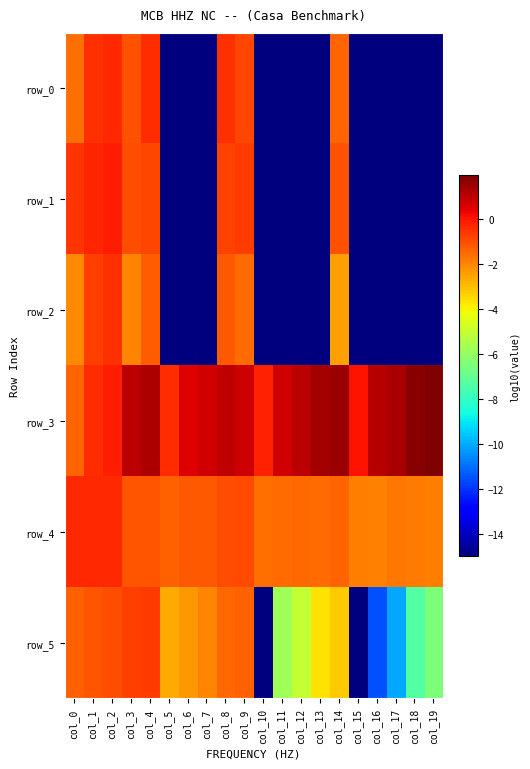

At col_0, list the series in order from smallest to largest.

row_2, row_0, row_3, row_5, row_1, row_4